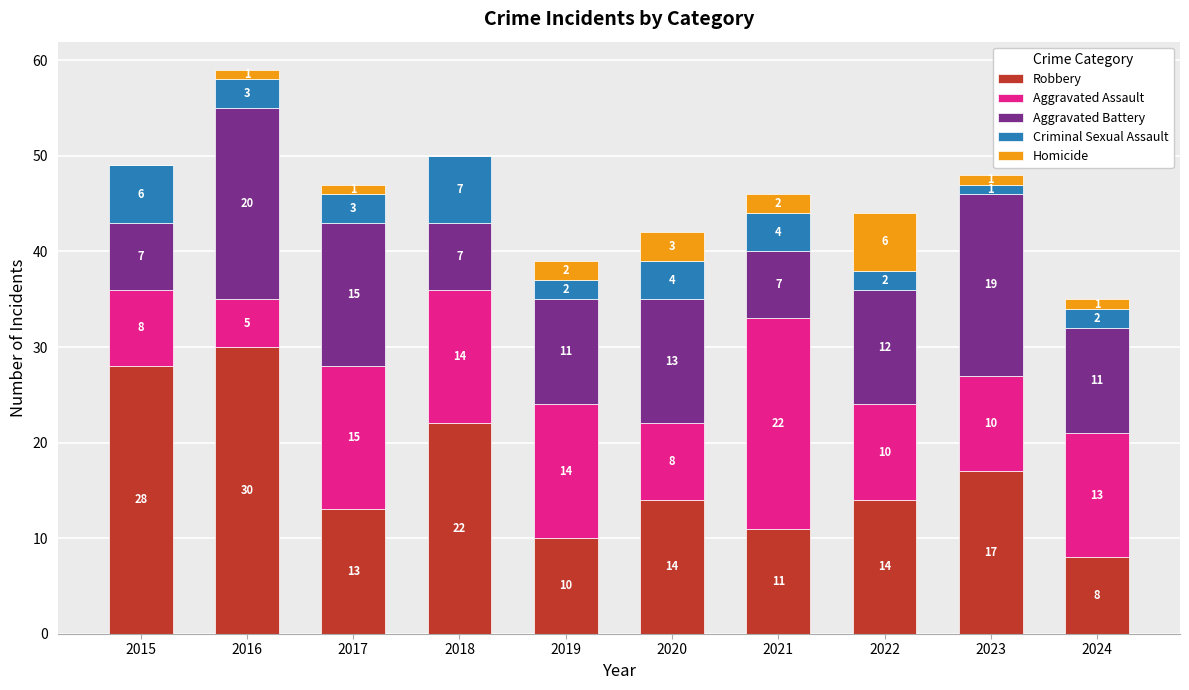

Is it true that Robbery equals 14 at 2020?

True